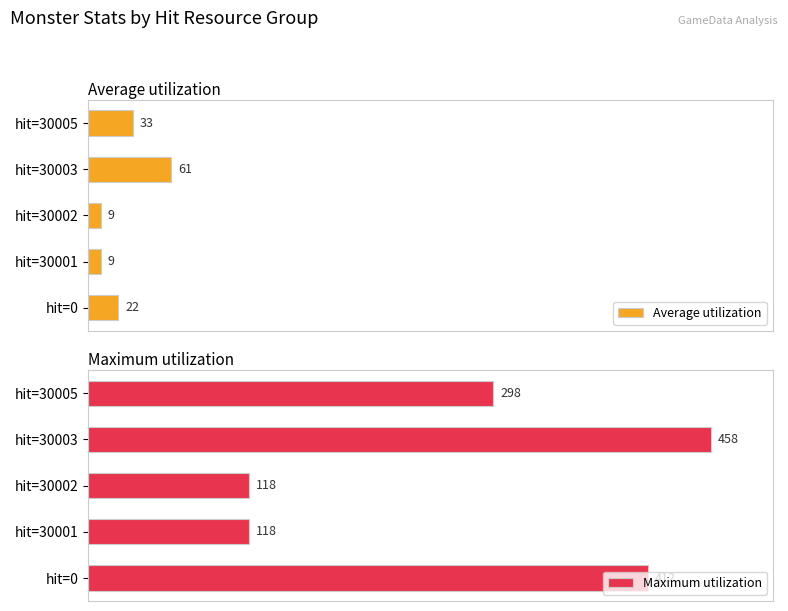

Reading right to left, list all the values displayed in this chart.

Average utilization: 33	61	9	9	22
Maximum utilization: 298	458	118	118	412